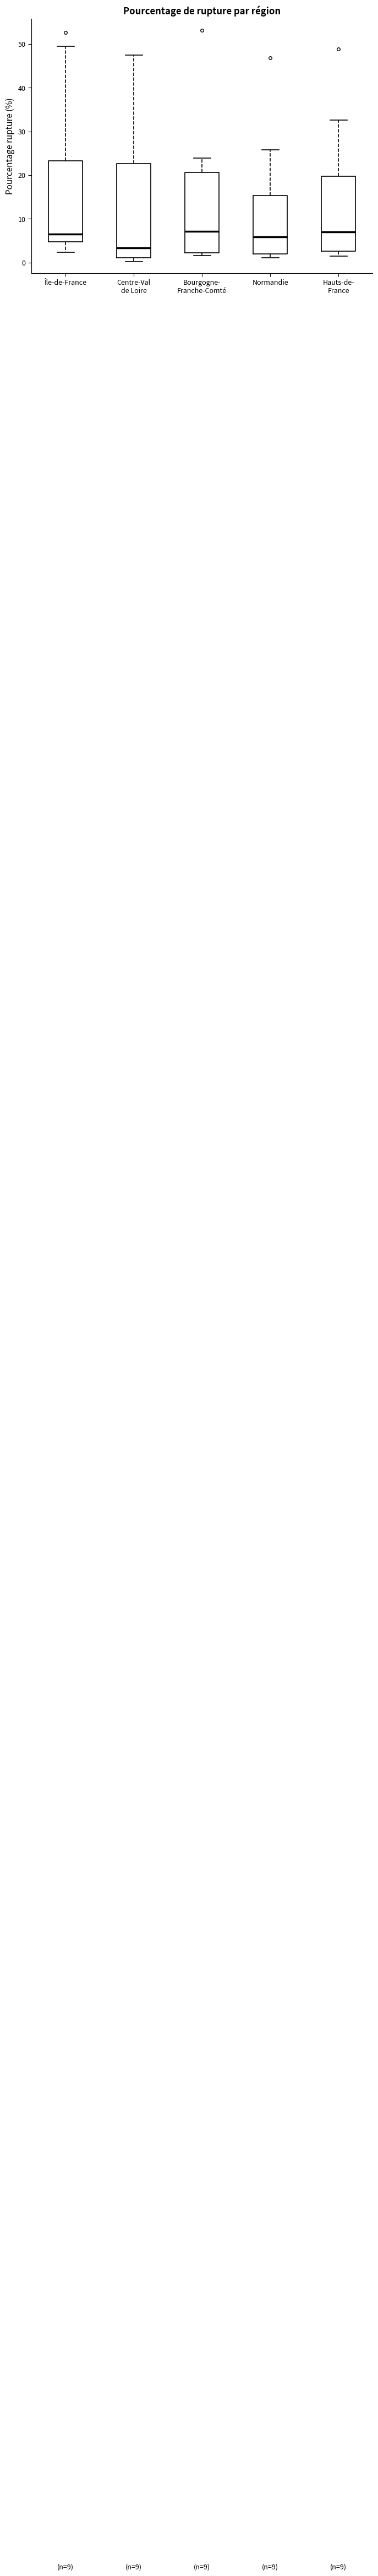

Which box's median line is the lowest?

Centre-Val de Loire